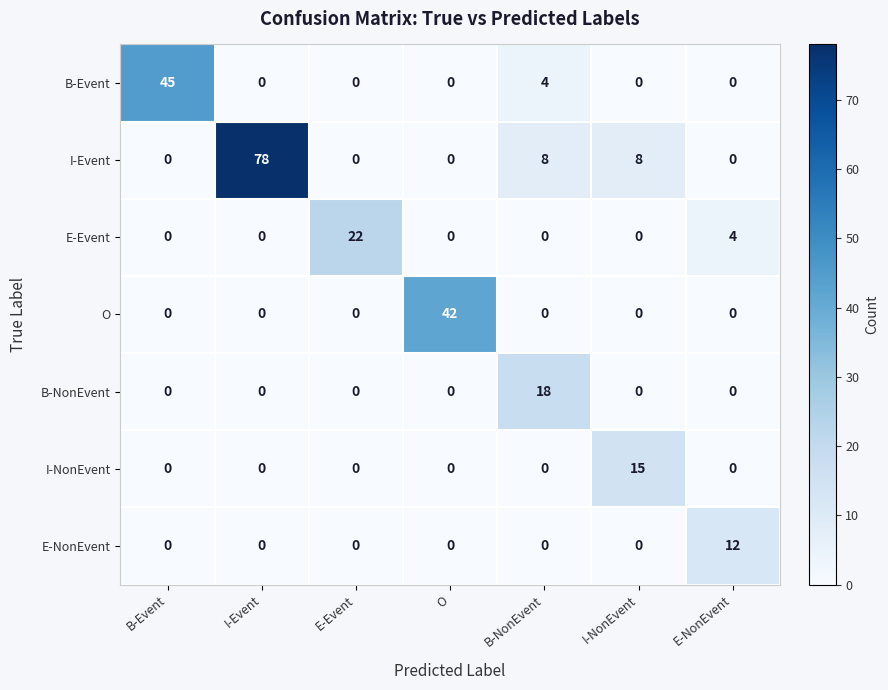

Between B-Event and B-NonEvent, which series saw the biggest shift?

B-Event